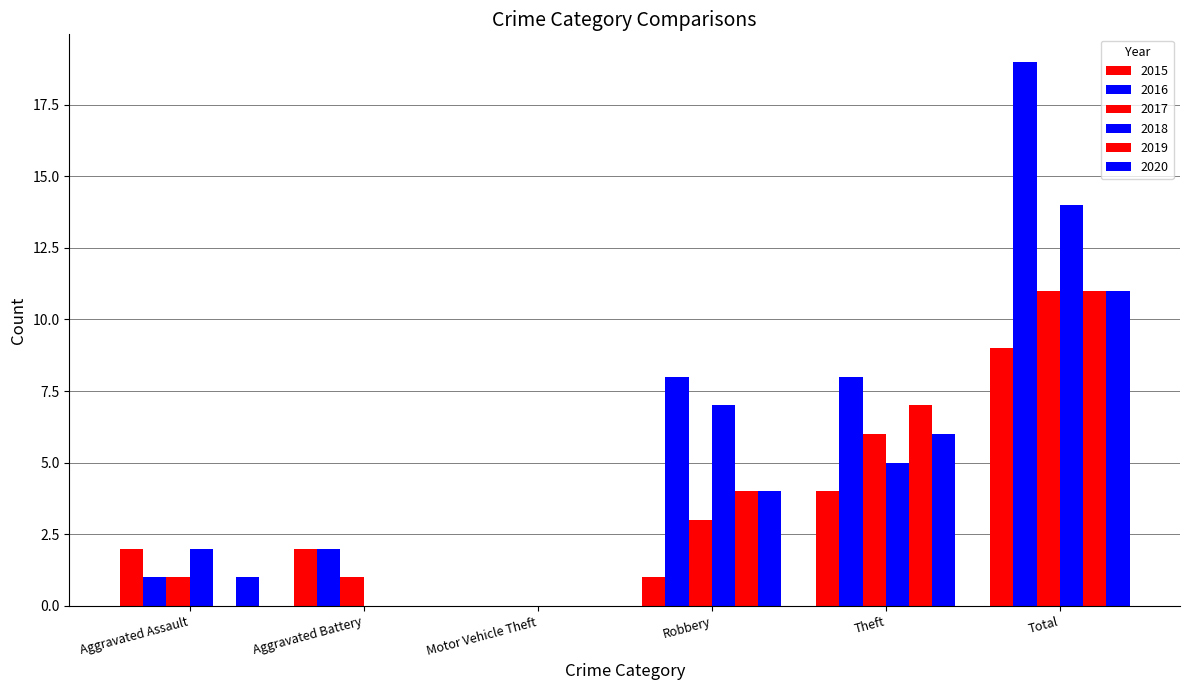

The value of 2019 at Theft is 12. True or false?

False